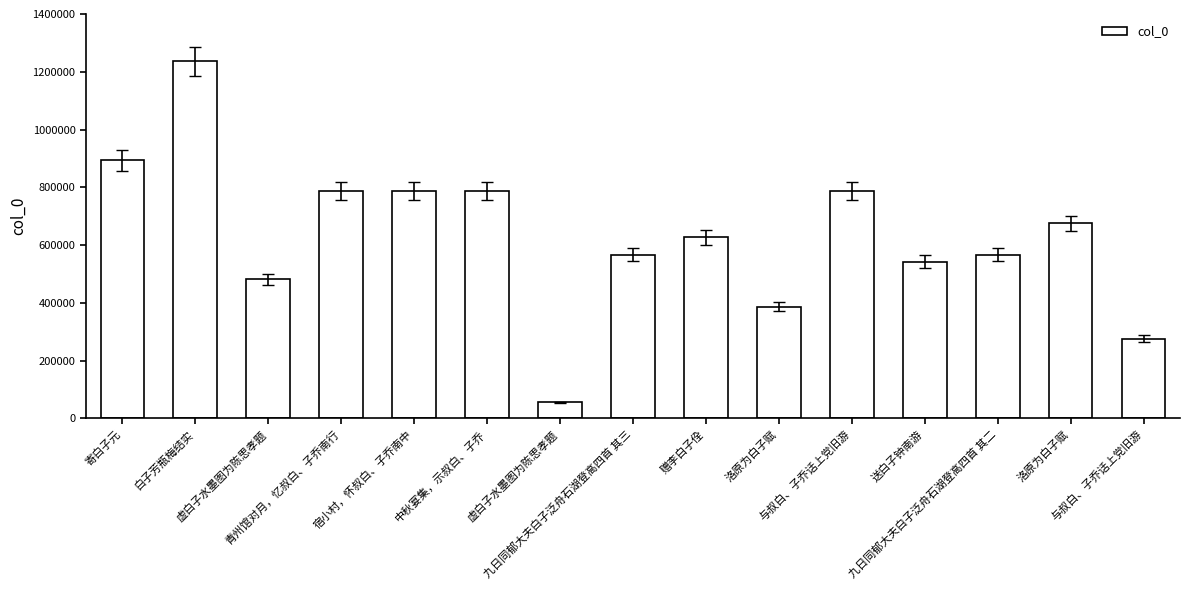

What is the smallest value displayed?

56256